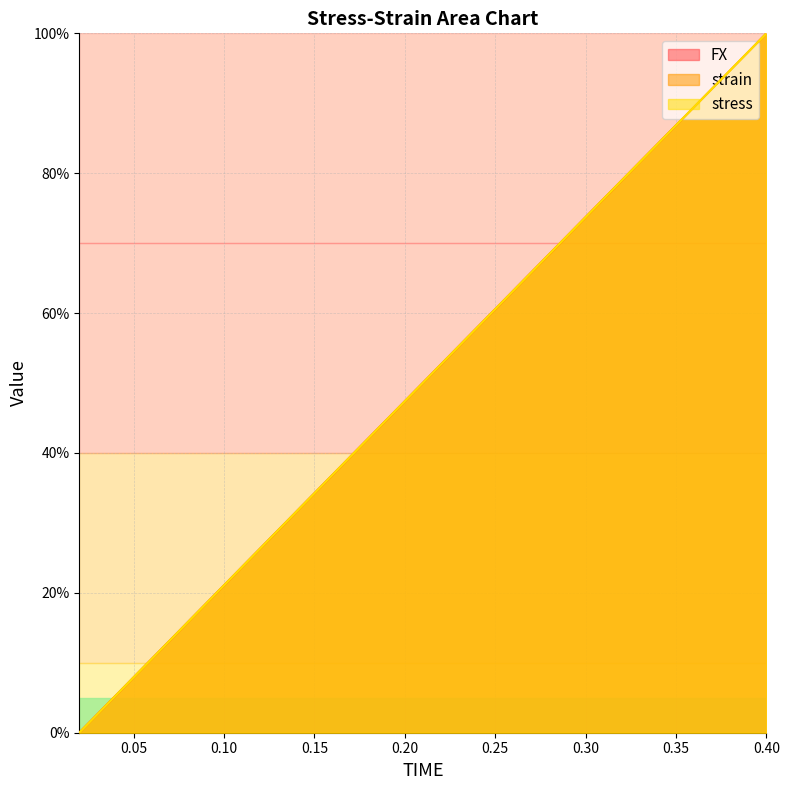

Is it true that strain equals -42.0 at 0.02?

False